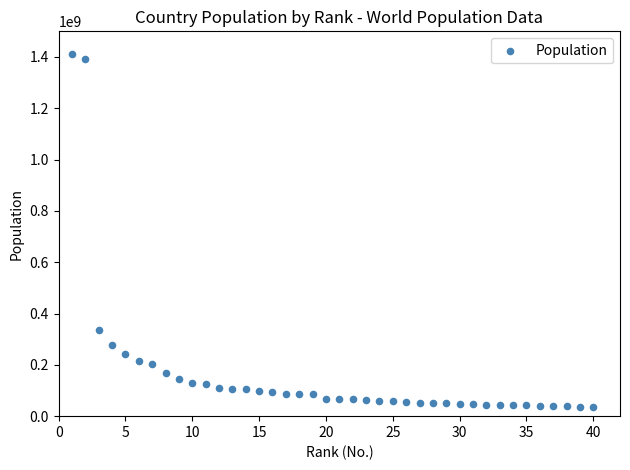

What is the range of Y values (max minus min)?

1375552212